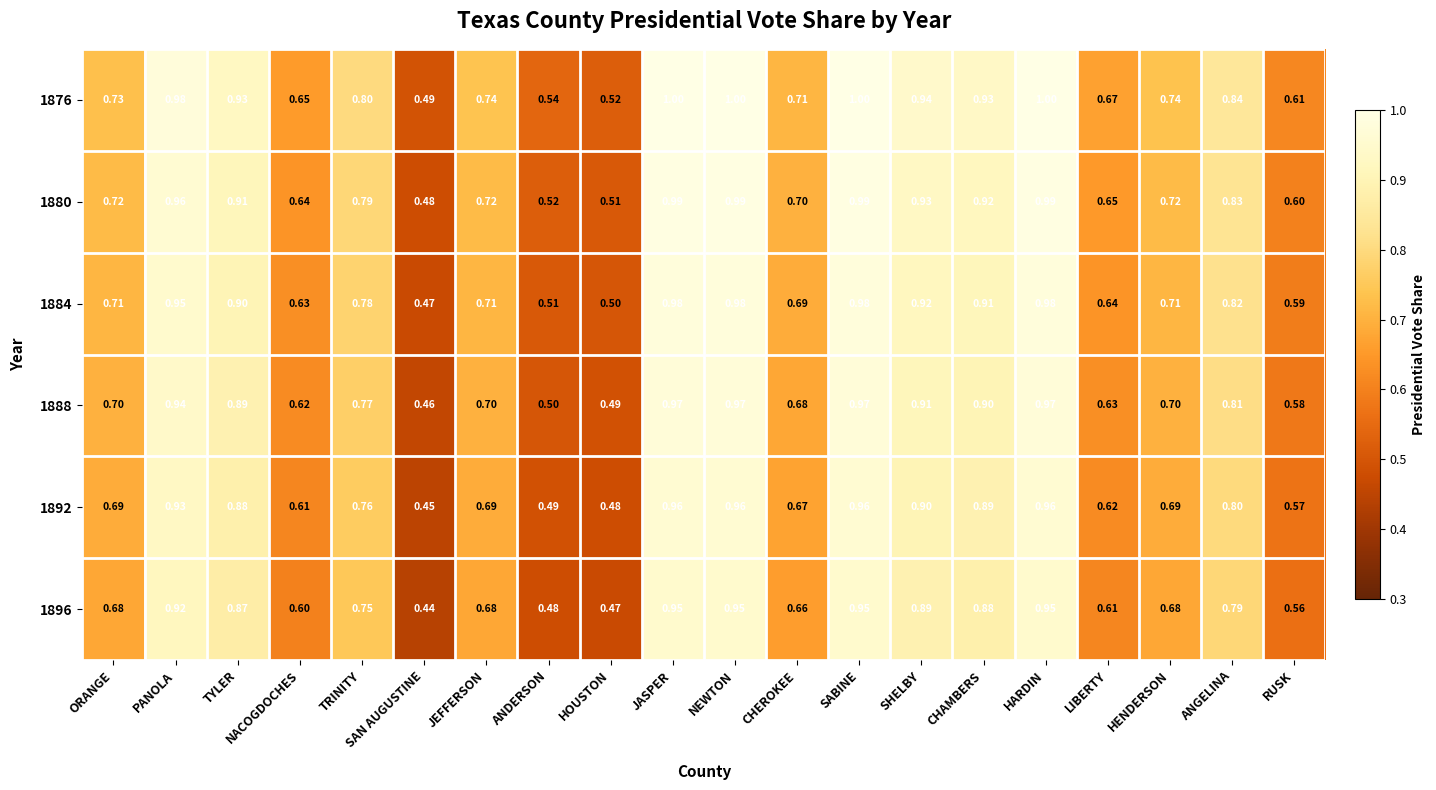

Which category has the lowest value across all series?

SAN AUGUSTINE